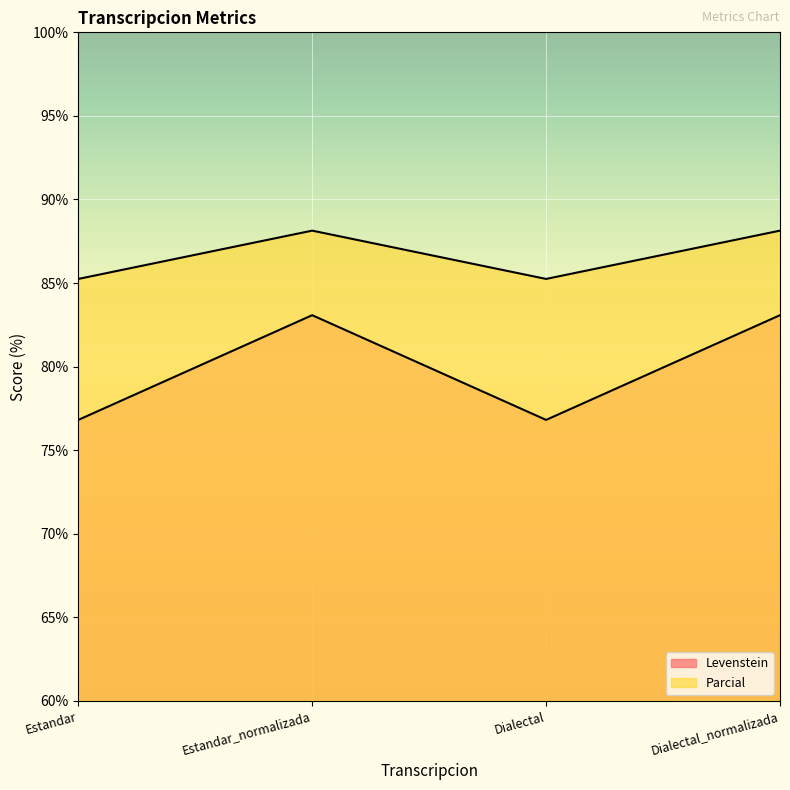

The value of Levenstein at Dialectal is 18.3. True or false?

False